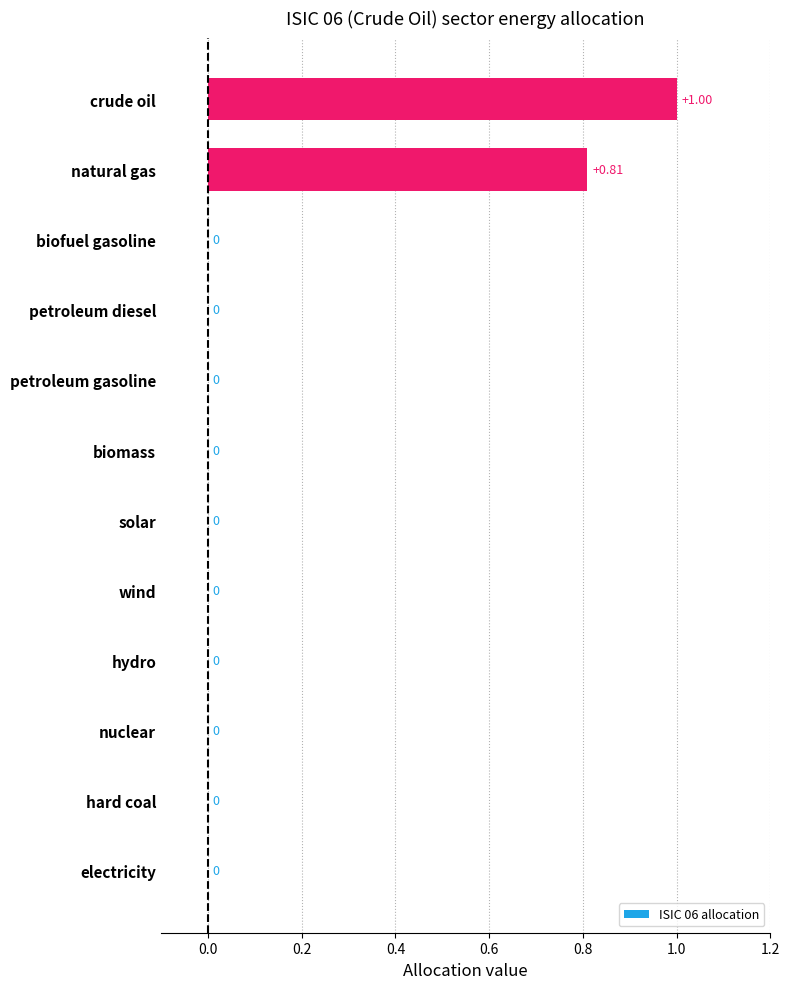

At which category does the chart reach its peak across all series?

crude oil